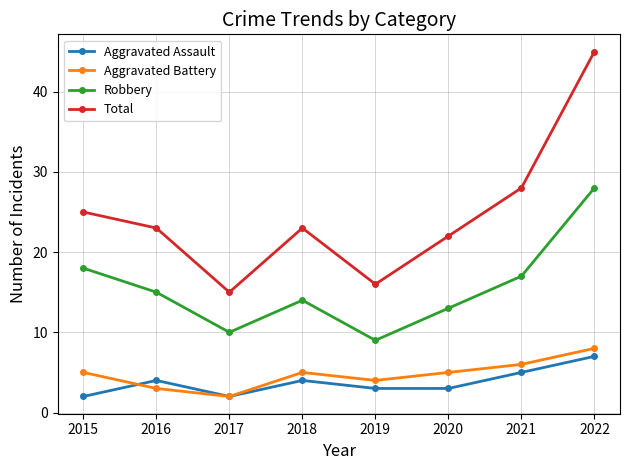

At how many categories does at least one series exceed 9?

8